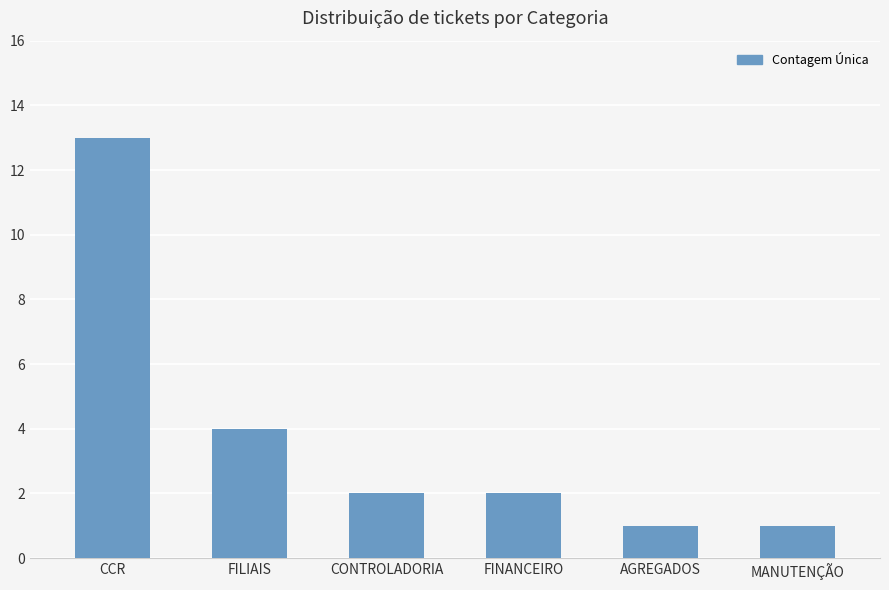

Approximately how many times larger is the value at FILIAIS compared to CONTROLADORIA?

2.0